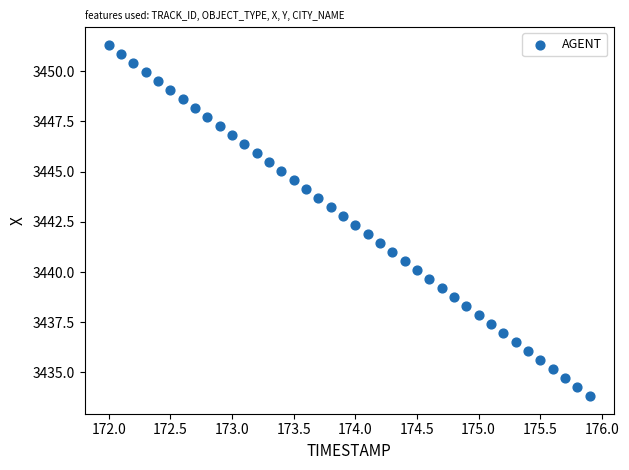

What is the range of X values (max minus min)?

3.9